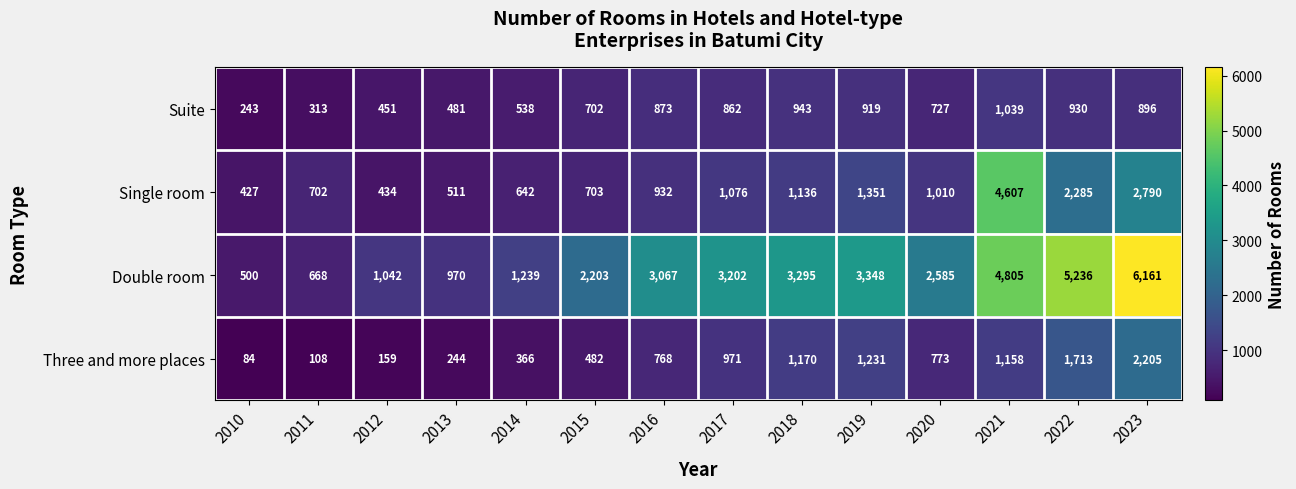

The Suite series shows 702 at 2015. True or false?

True